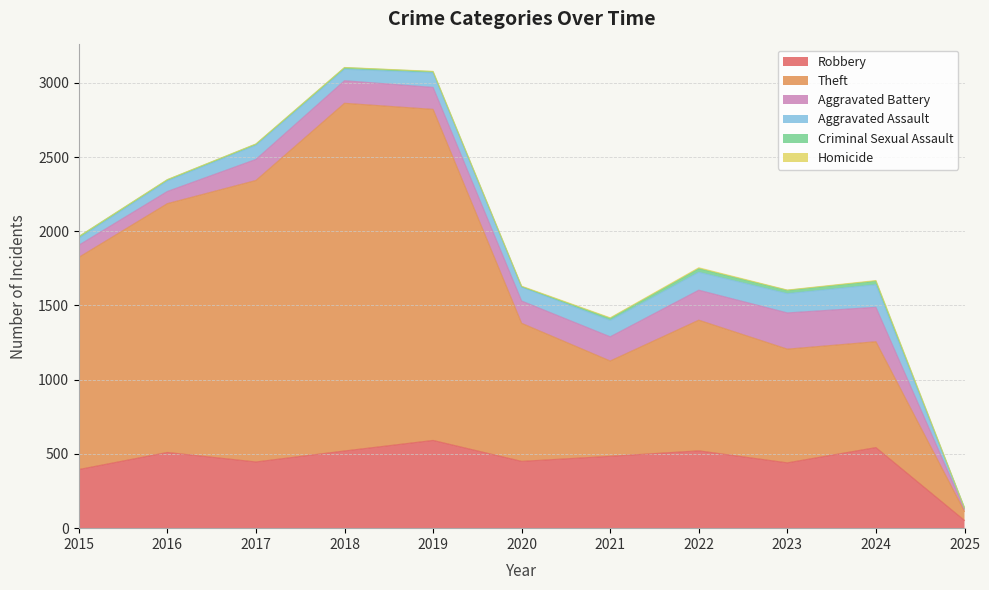

At how many categories does at least one series exceed 565?

10